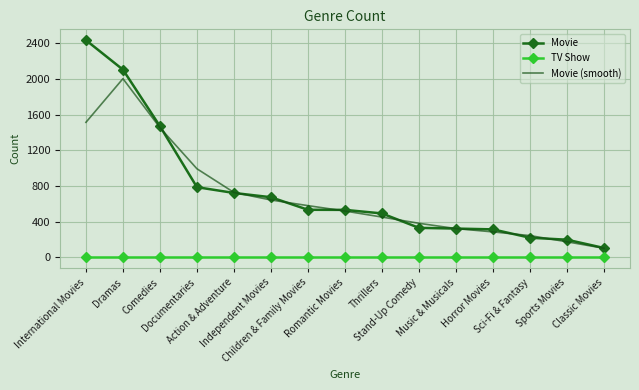

True or false: Movie and Movie (smooth) cross at least once.

True